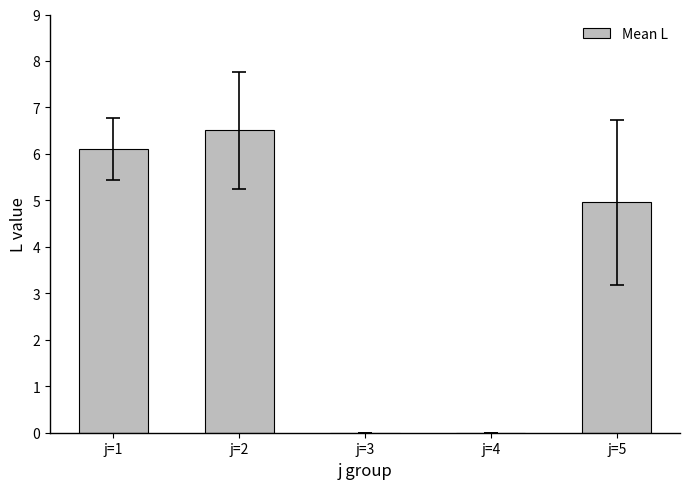

Is it true that the value at j=4 is 2.2?

False